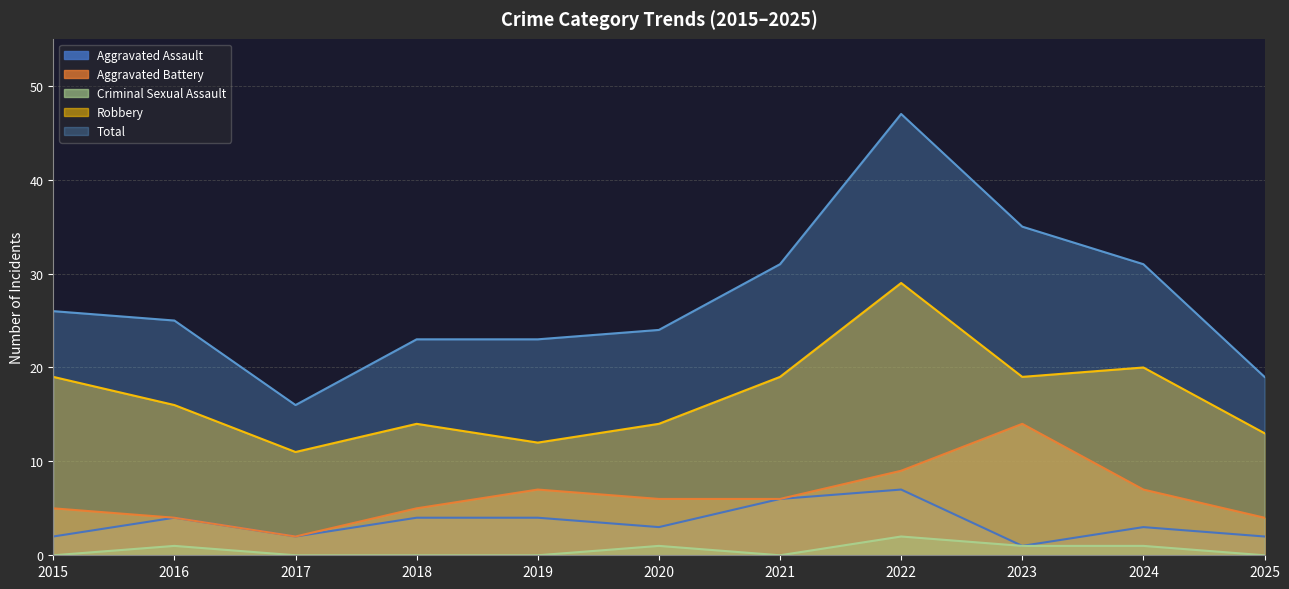

What is the approximate value of Robbery at 2017?

11